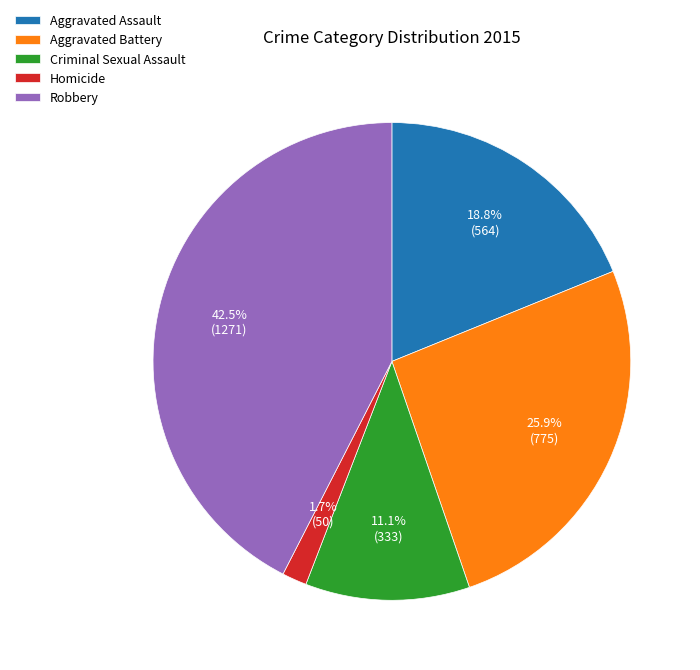

What percentage is the Aggravated Assault slice, to the nearest percent?

19%